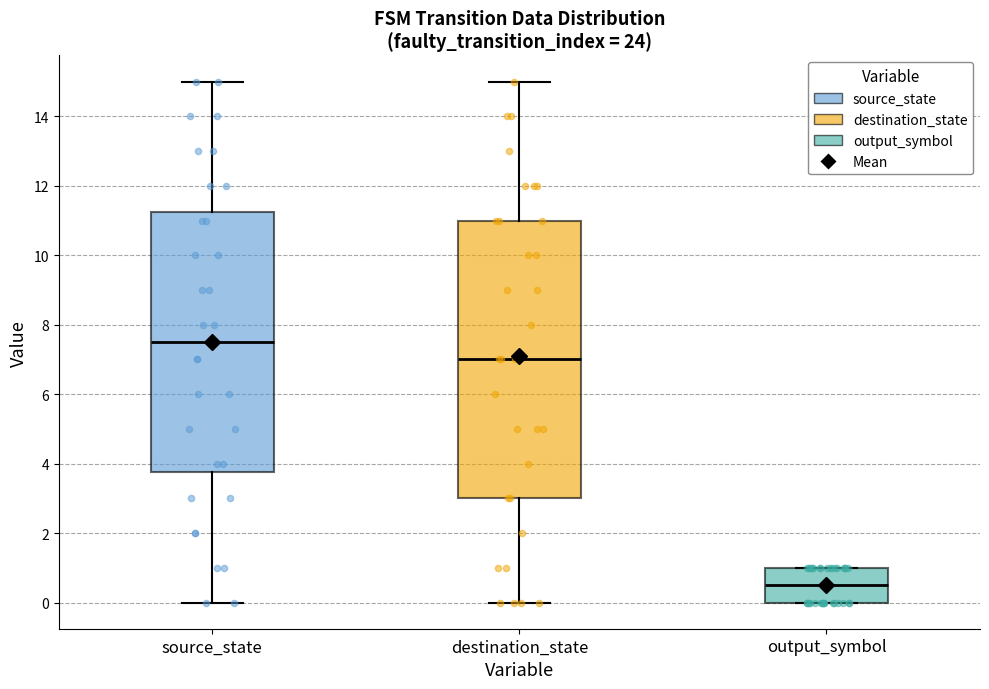

Which box is the tallest, from its lower edge to its upper edge?

destination_state